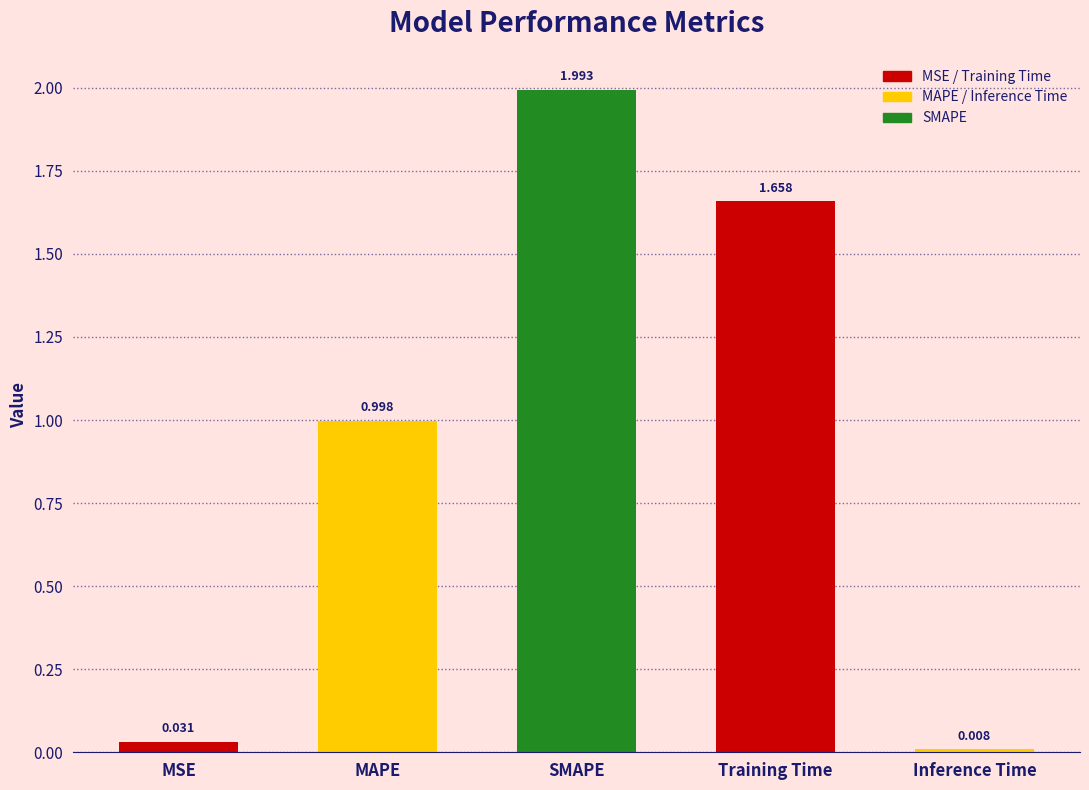

What is the change in value from Training Time to Inference Time?

-1.6